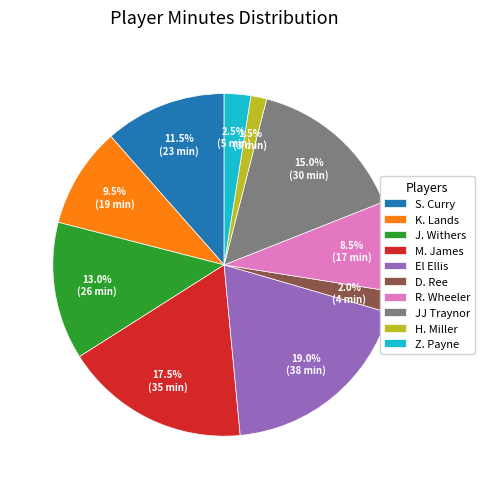

To the nearest percent, what is the average slice percentage?

10%